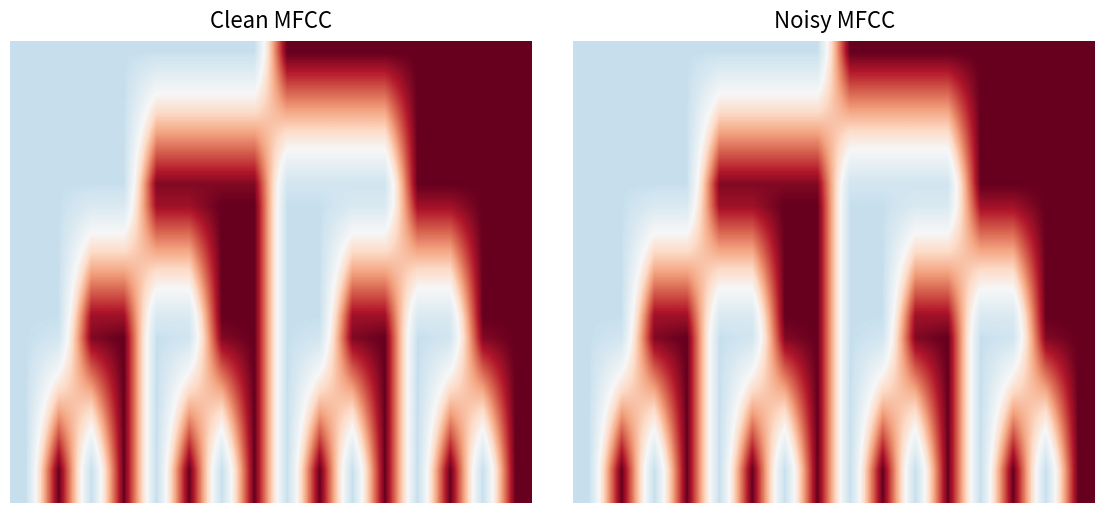

At how many categories does at least one series exceed 0?

15